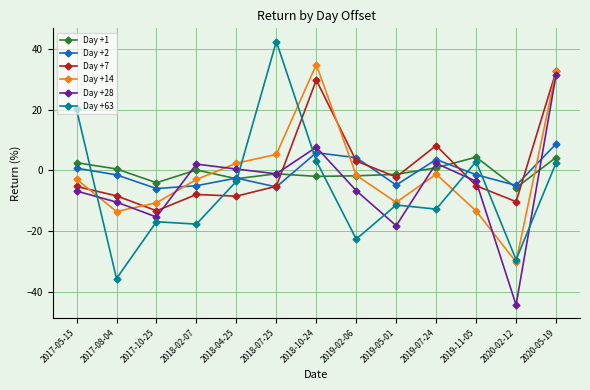

What are all the series names shown in the legend?

Day +1, Day +2, Day +7, Day +14, Day +28, Day +63